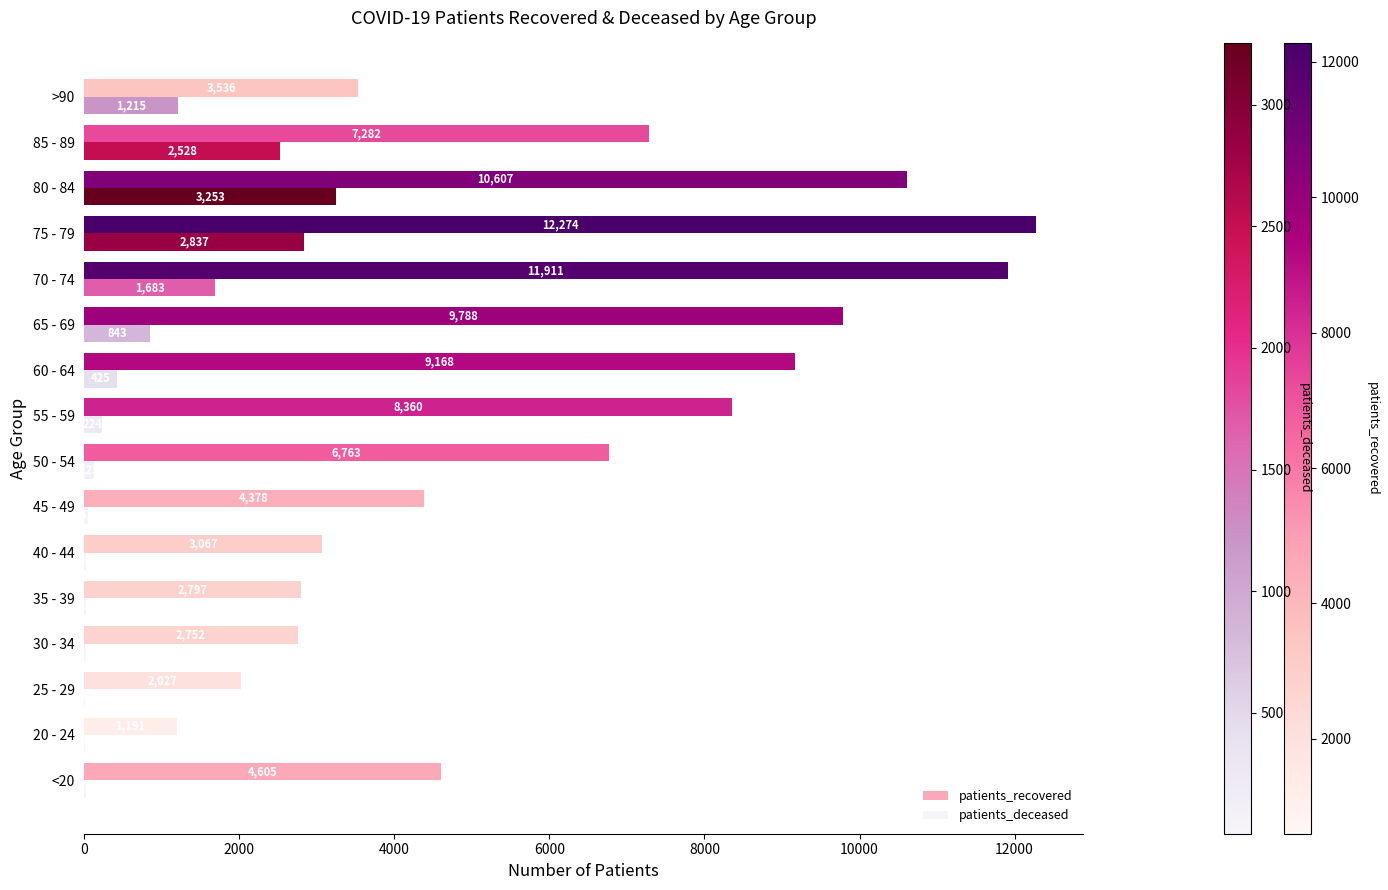

Which series changed the most between 45 - 49 and 65 - 69?

patients_recovered